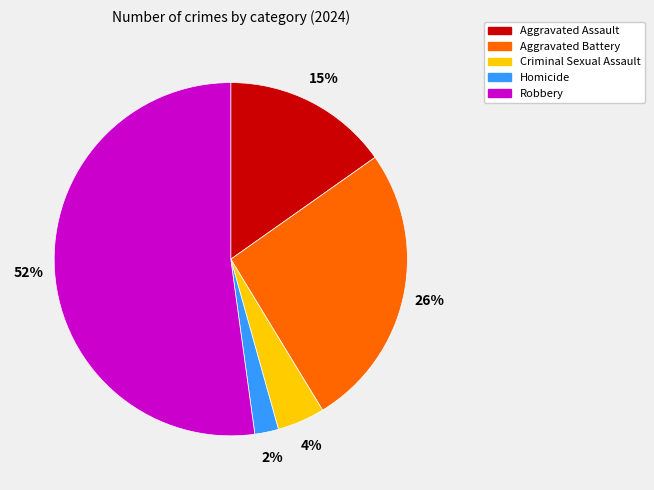

Count the number of slices in the pie.

5